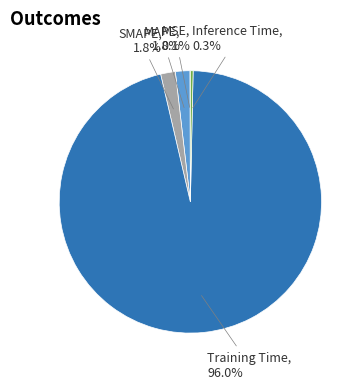

Between Training Time and SMAPE, which is larger?

Training Time